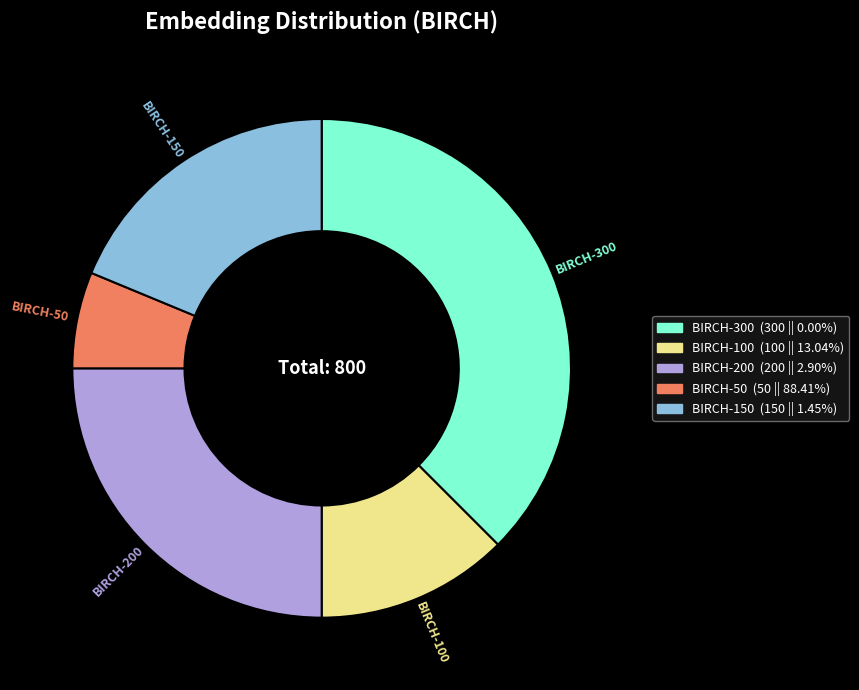

What is the smallest slice in the pie chart?

BIRCH-50